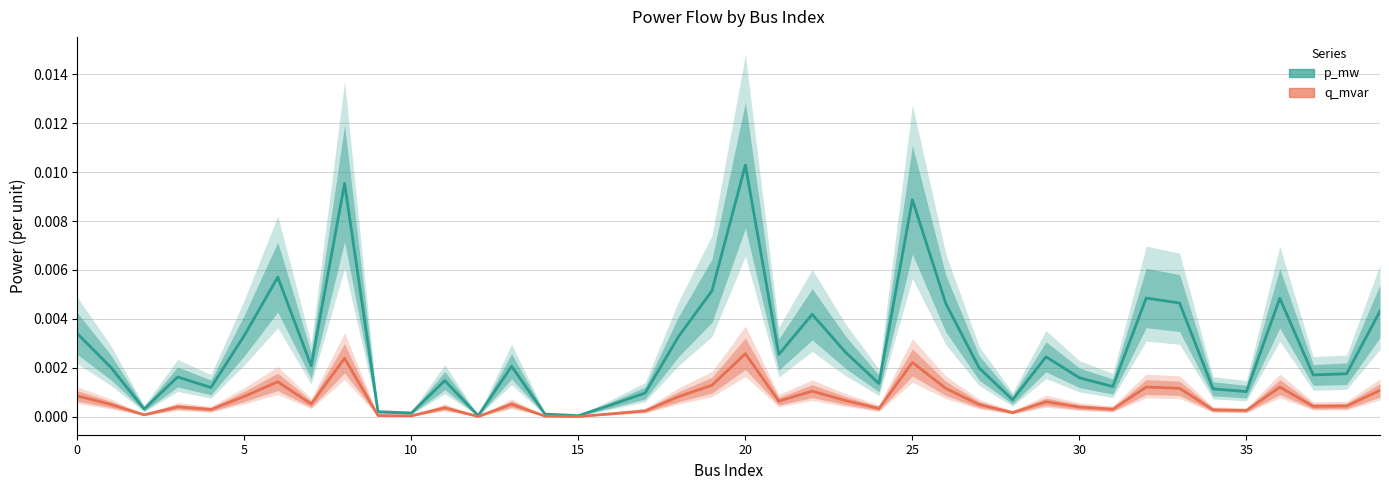

Is it true that q_mvar equals 0.0 at 39?

True